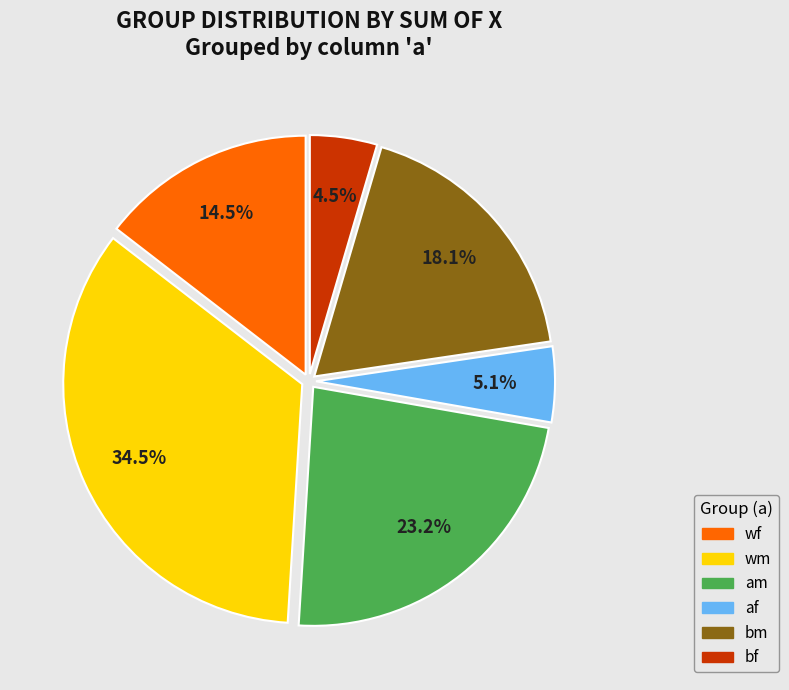

What percentage is NOT represented by am?

76.8%